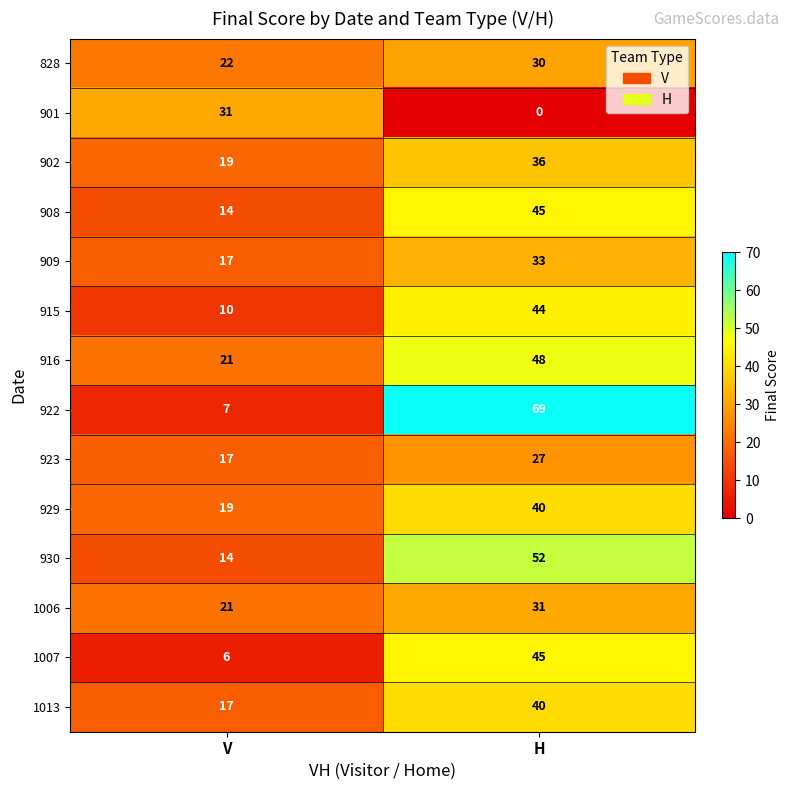

What is the spread (max minus min) of values at H?

69